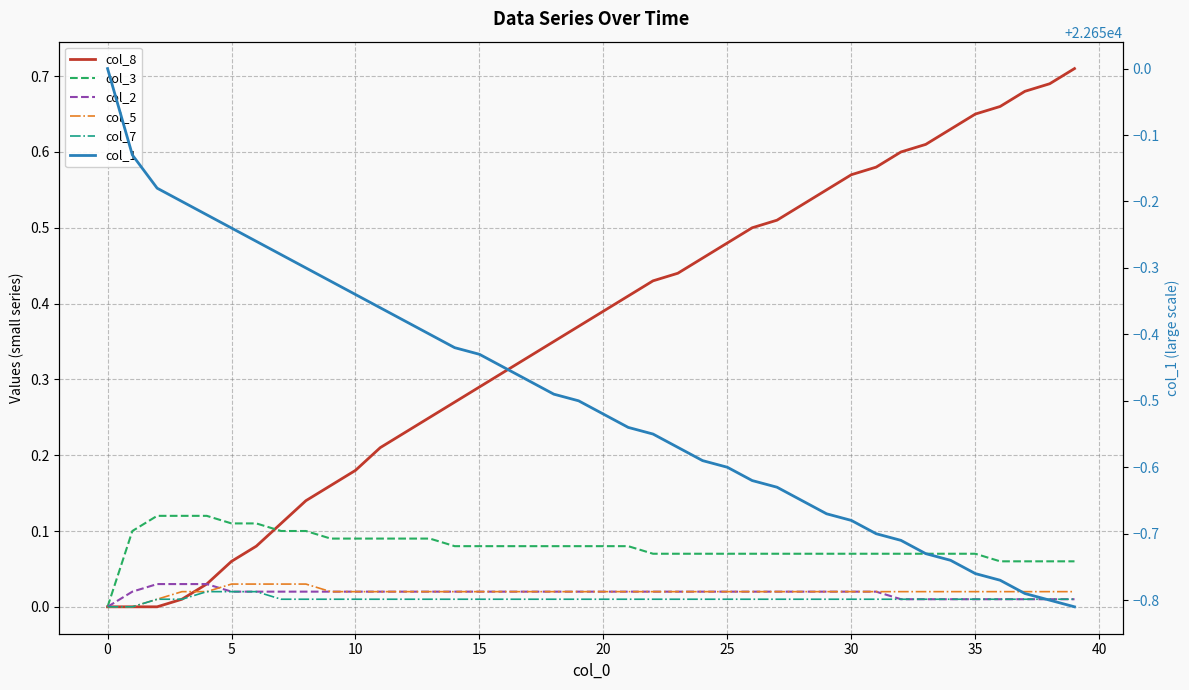

Is the value of col_2 at 22 greater than the value of col_8 at 23?

No